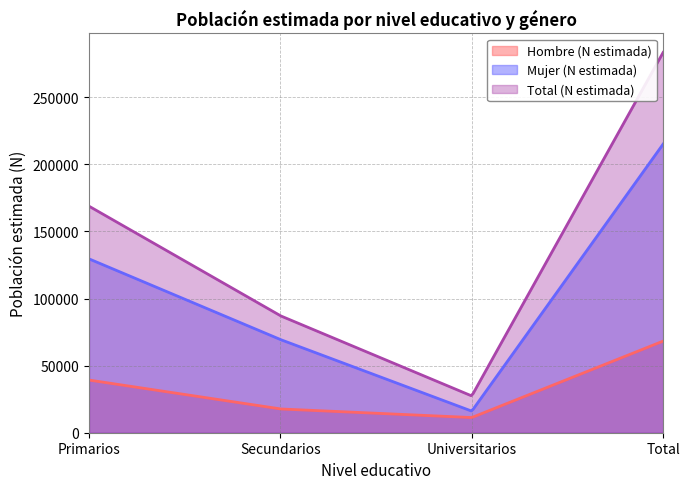

What is the difference between the Total (N estimada) values at Secundarios and Total?

196275